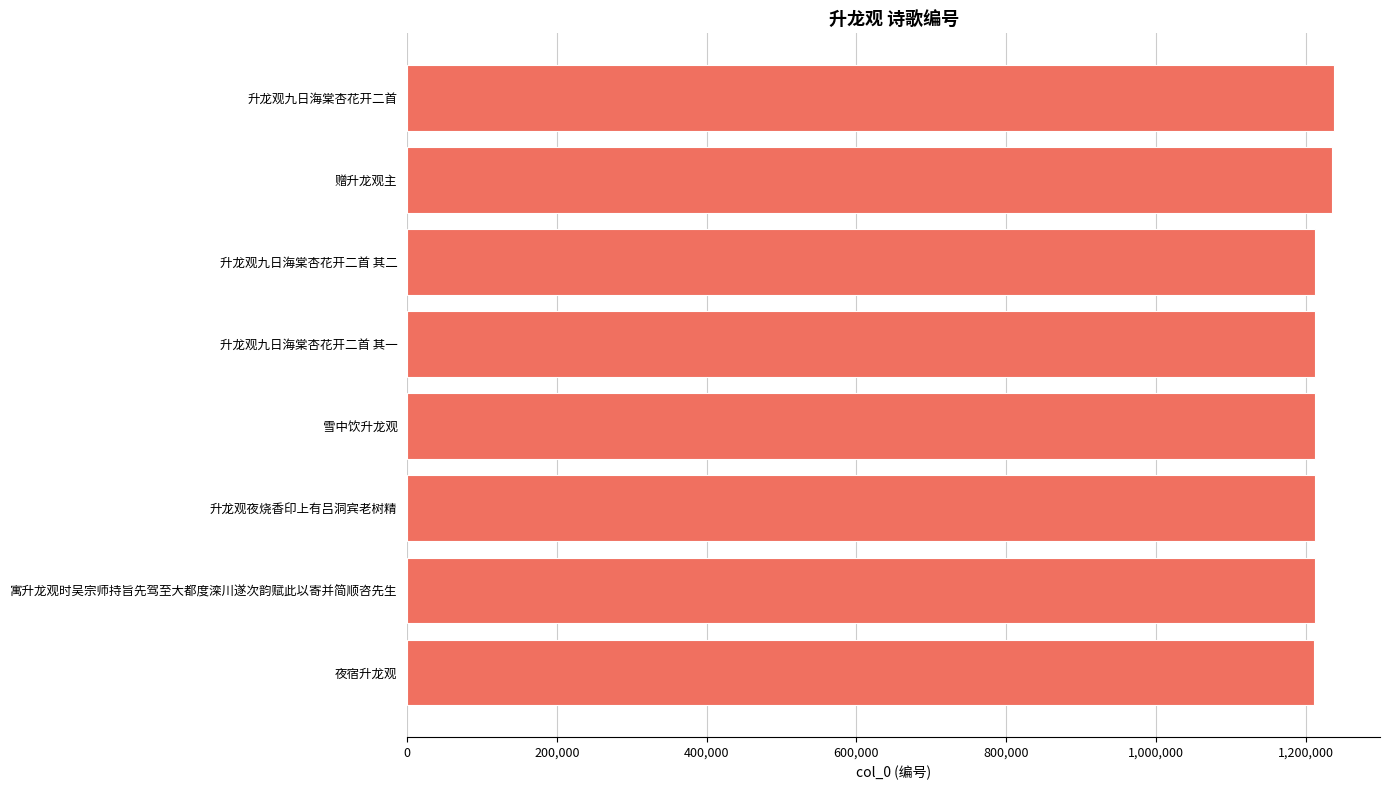

What is the maximum value shown in the chart?

1237316